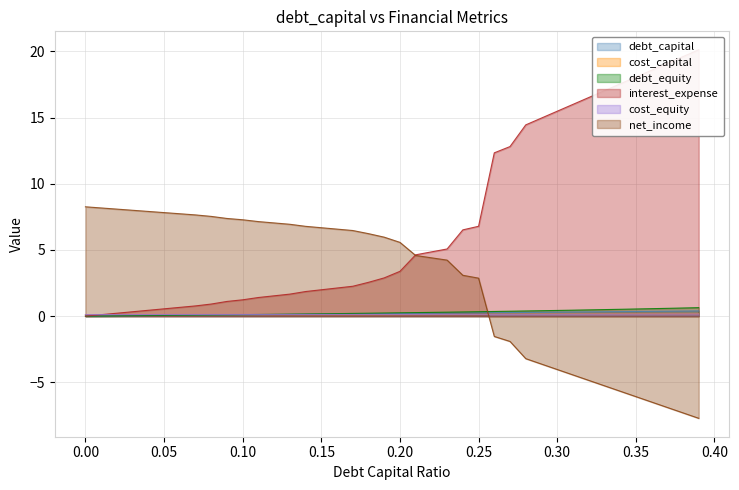

Reading right to left, transcribe all the data shown in this chart.

debt_capital: 0.4	0.4	0.4	0.4	0.3	0.3	0.3	0.3	0.3	0.3	0.3	0.3	0.3	0.3	0.2	0.2	0.2	0.2	0.2	0.2	0.2	0.2	0.2	0.2	0.1	0.1	0.1	0.1	0.1	0.1	0.1	0.1	0.1	0.1	0.1	0.0	0.0	0.0	0.0	0.0
cost_capital: 0.2	0.2	0.2	0.2	0.2	0.2	0.2	0.2	0.2	0.2	0.2	0.2	0.1	0.1	0.1	0.1	0.1	0.1	0.1	0.1	0.1	0.1	0.1	0.1	0.1	0.1	0.1	0.1	0.1	0.1	0.1	0.1	0.1	0.1	0.1	0.1	0.1	0.1	0.1	0.1
debt_equity: 0.6	0.6	0.6	0.6	0.5	0.5	0.5	0.5	0.4	0.4	0.4	0.4	0.4	0.4	0.3	0.3	0.3	0.3	0.3	0.2	0.2	0.2	0.2	0.2	0.2	0.2	0.1	0.1	0.1	0.1	0.1	0.1	0.1	0.1	0.1	0.0	0.0	0.0	0.0	0.0
interest_expense: 20.1	19.6	19.1	18.6	18.1	17.5	17.0	16.5	16.0	15.5	15.0	14.4	12.8	12.3	6.8	6.5	5.1	4.9	4.6	3.4	2.9	2.6	2.3	2.1	2.0	1.9	1.7	1.5	1.4	1.2	1.1	0.9	0.8	0.7	0.6	0.4	0.3	0.2	0.1	0.0
cost_equity: 0.2	0.2	0.2	0.2	0.2	0.1	0.1	0.1	0.1	0.1	0.1	0.1	0.1	0.1	0.1	0.1	0.1	0.1	0.1	0.1	0.1	0.1	0.1	0.1	0.1	0.1	0.1	0.1	0.1	0.1	0.1	0.1	0.1	0.1	0.1	0.1	0.1	0.1	0.1	0.1
net_income: -7.7	-7.3	-6.9	-6.5	-6.1	-5.7	-5.3	-4.9	-4.4	-4.0	-3.6	-3.2	-1.9	-1.5	2.9	3.1	4.2	4.4	4.6	5.6	6.0	6.2	6.5	6.6	6.7	6.8	6.9	7.0	7.1	7.3	7.4	7.5	7.6	7.7	7.8	7.9	8.0	8.1	8.2	8.3